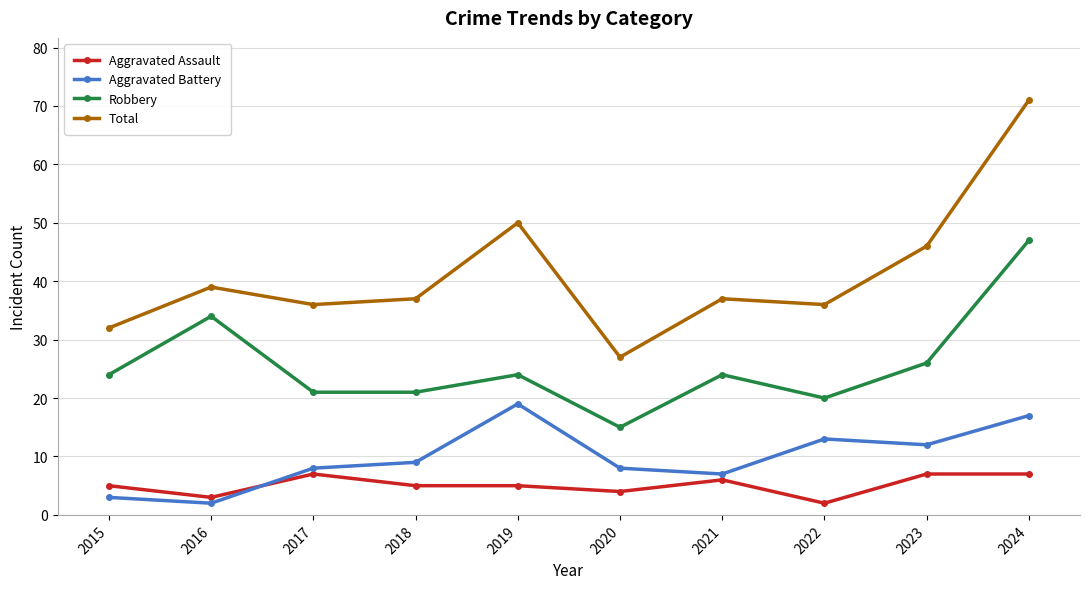

How many data points in Aggravated Battery are less than 9?

5